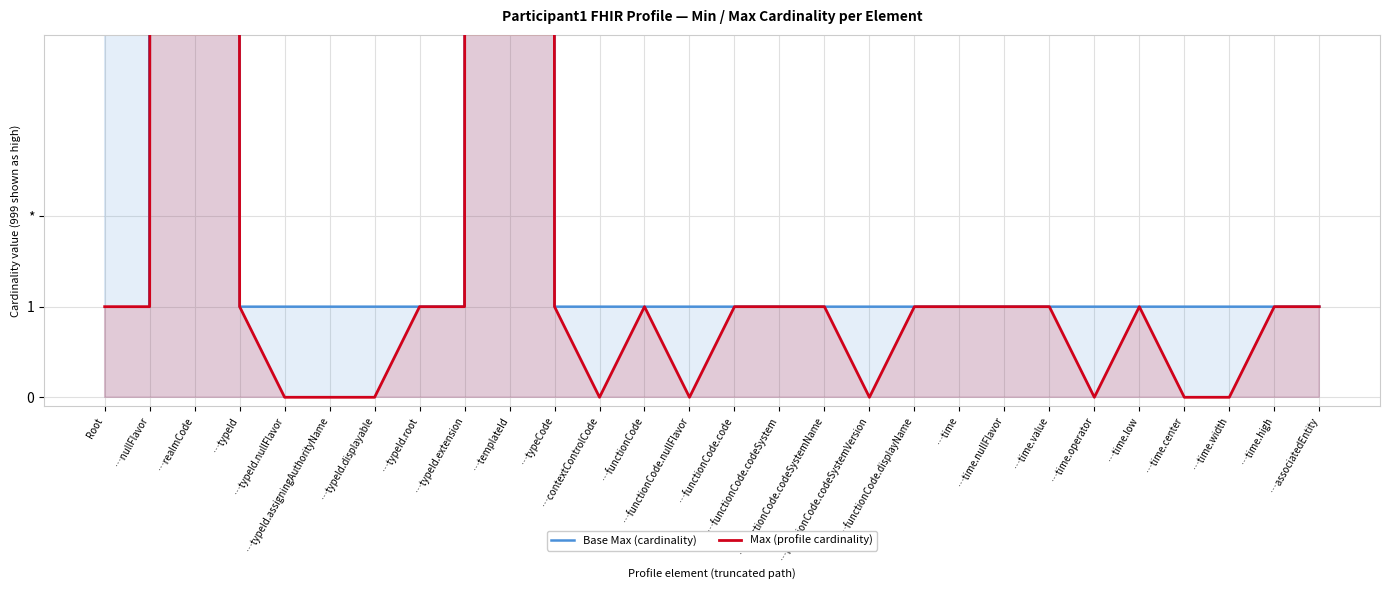

The value of Max (profile cardinality) at …functionCode.codeSystemName is 1. True or false?

False